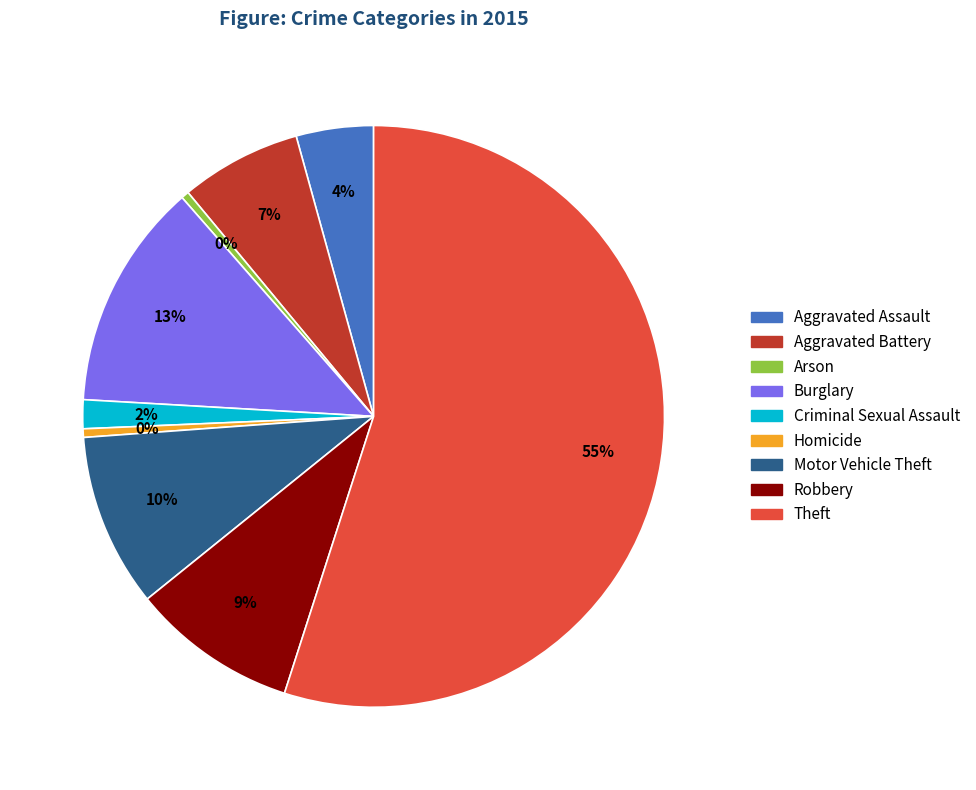

True or false: Burglary accounts for 20% of the total.

False